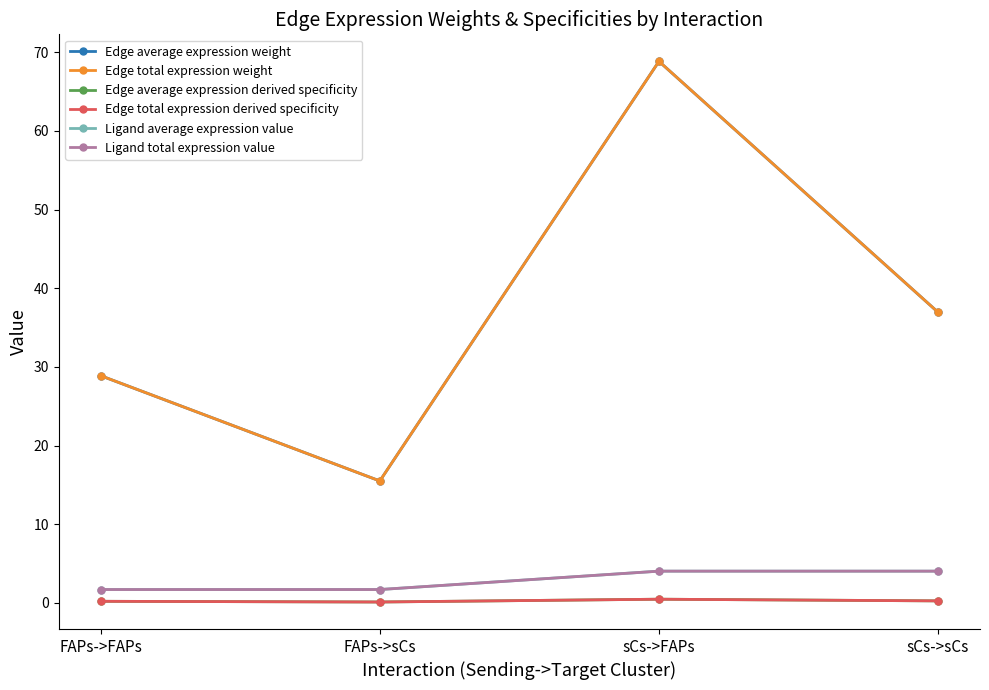

What is the sum of the Edge average expression weight values at FAPs->sCs and FAPs->FAPs?

44.4